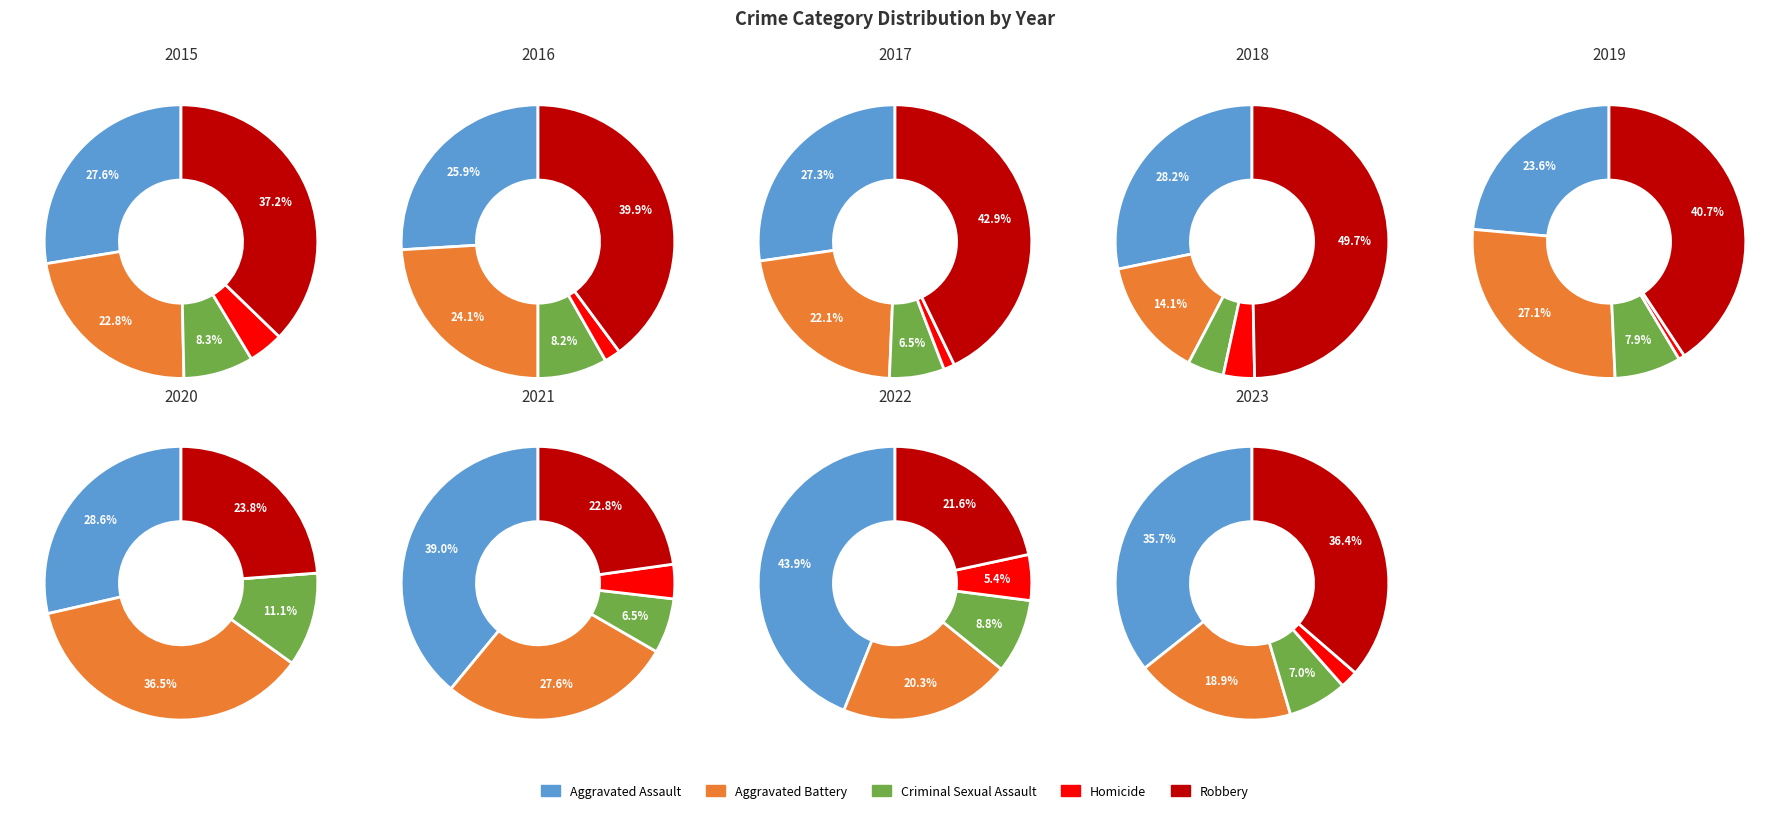

Which has a higher value, Homicide or 6?

6